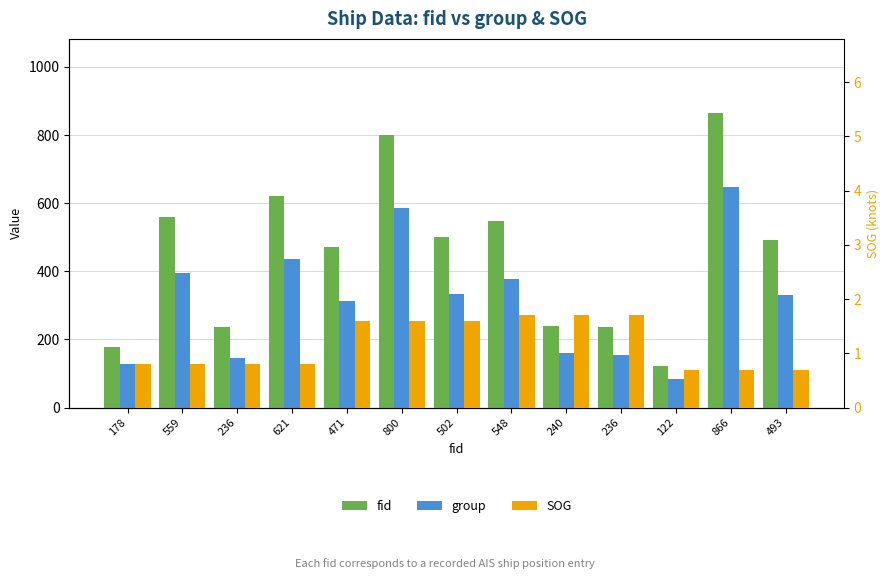

What is the value of the group bar at the 4th from the left?

437.0